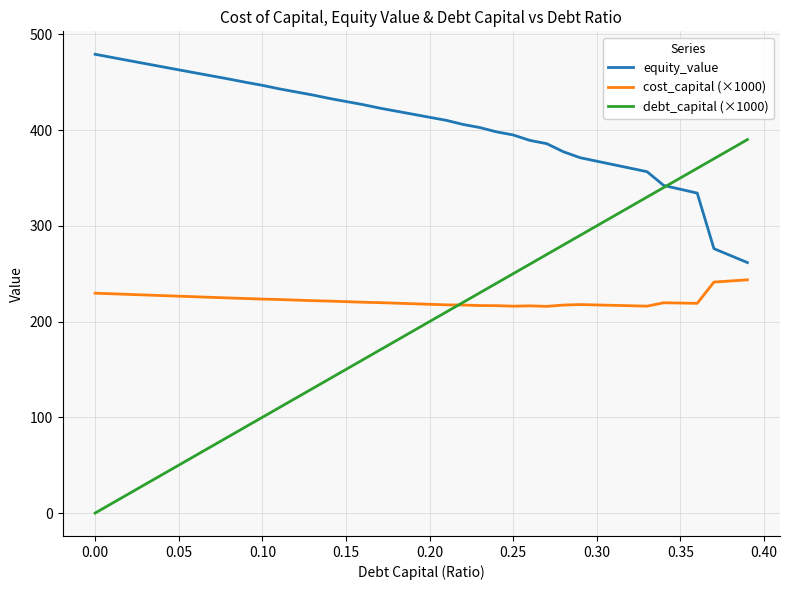

List the series in order of their peak value, lowest first.

cost_capital (×1000), debt_capital (×1000), equity_value